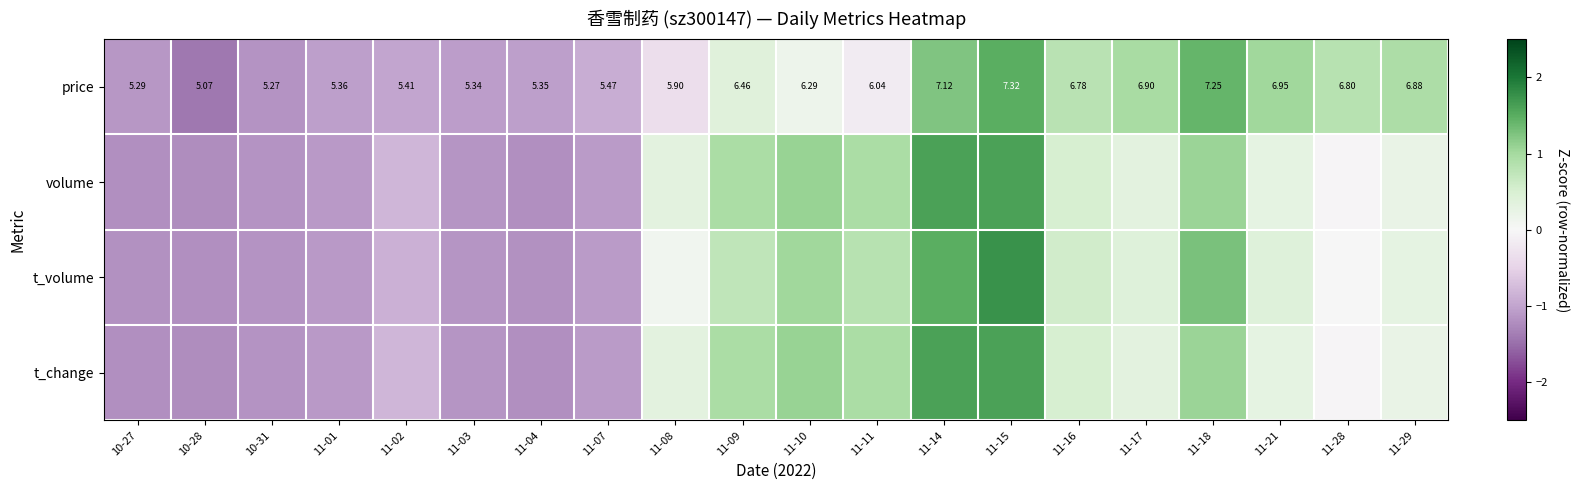

Is it true that t_change equals 0.1 at 11-21?

False